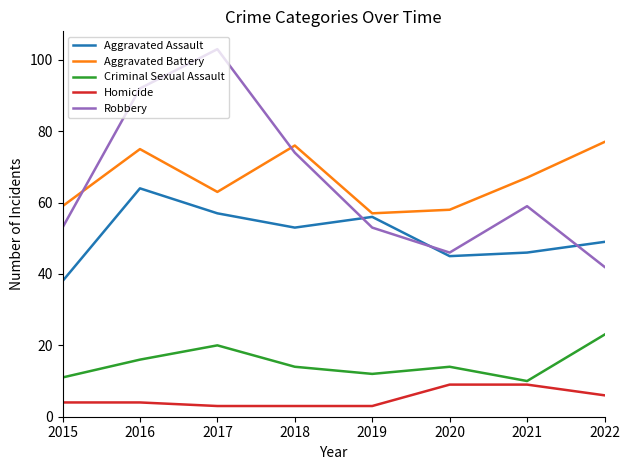

Reading right to left, what are all the values shown in this chart?

Aggravated Assault: 49	46	45	56	53	57	64	38
Aggravated Battery: 77	67	58	57	76	63	75	59
Criminal Sexual Assault: 23	10	14	12	14	20	16	11
Homicide: 6	9	9	3	3	3	4	4
Robbery: 42	59	46	53	74	103	92	53